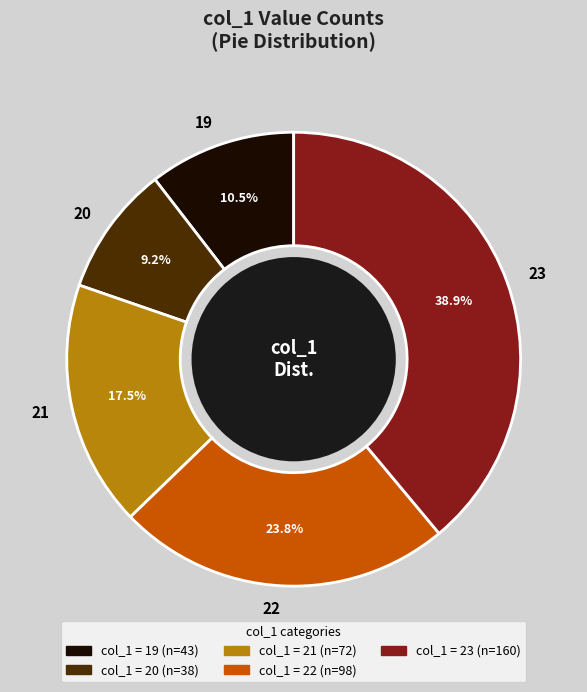

How many slices are in this pie chart?

5